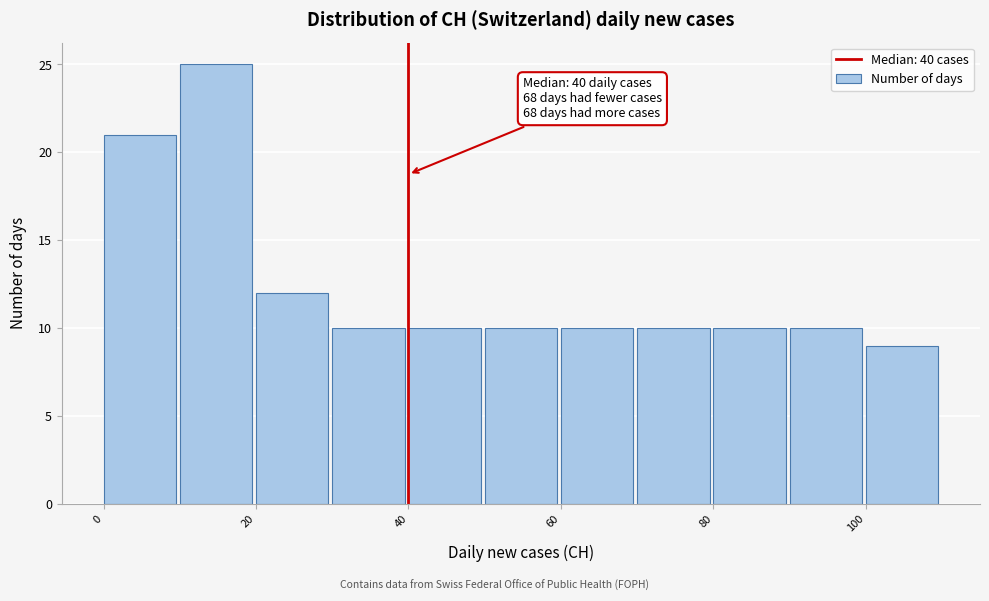

Over which range of the x-axis is the bar tallest?

10 to 20